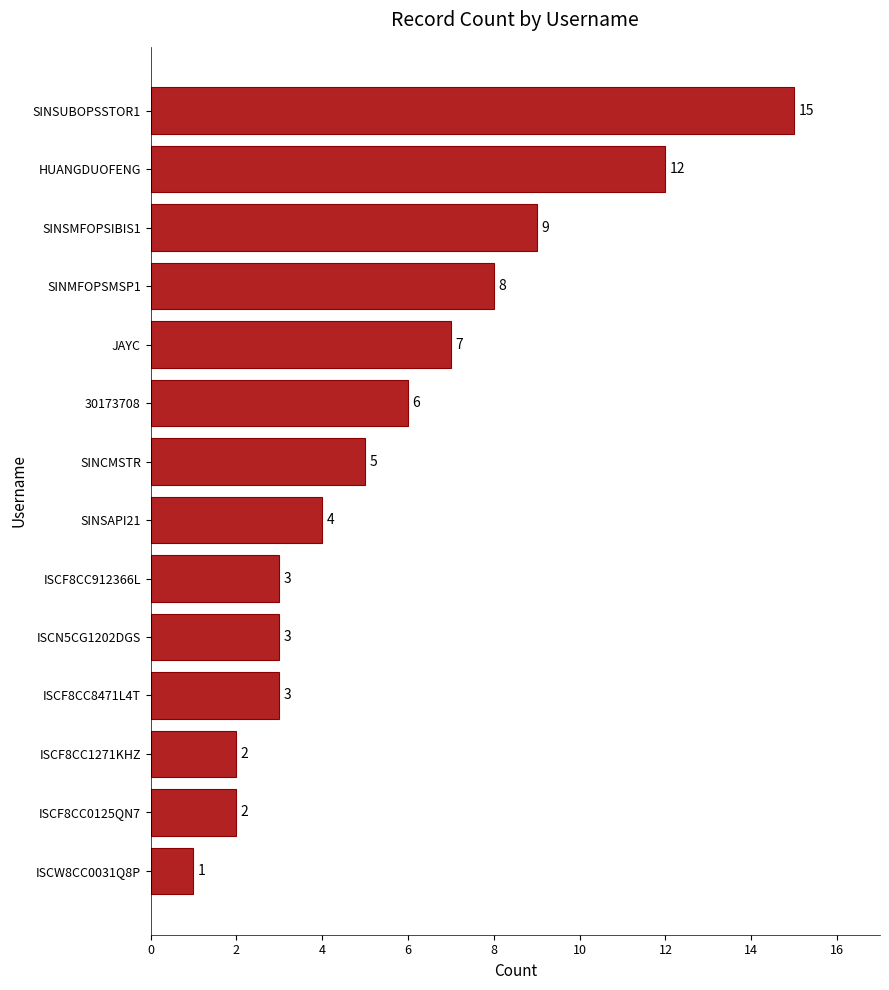

Between SINSAPI21 and SINMFOPSMSP1, which is larger?

SINMFOPSMSP1